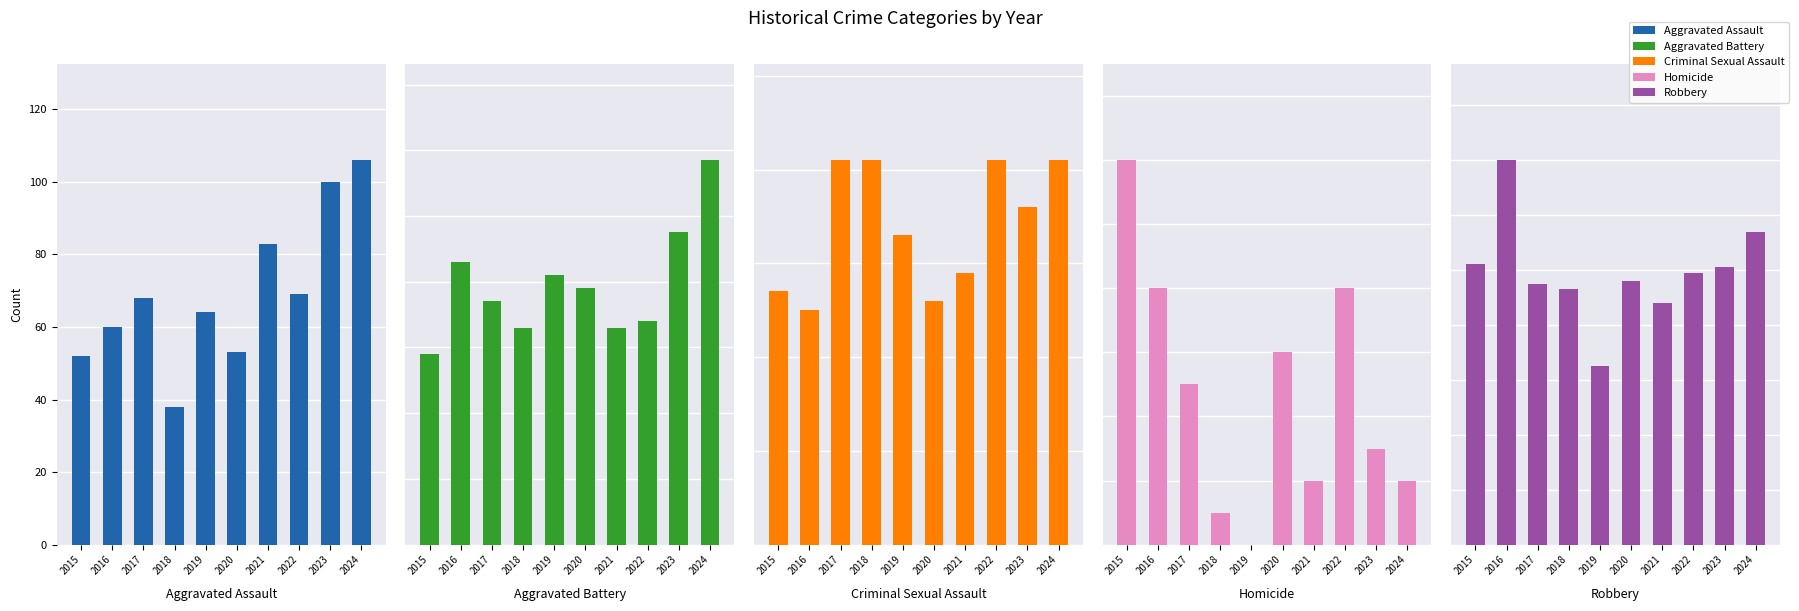

How many bars are there in total?

50